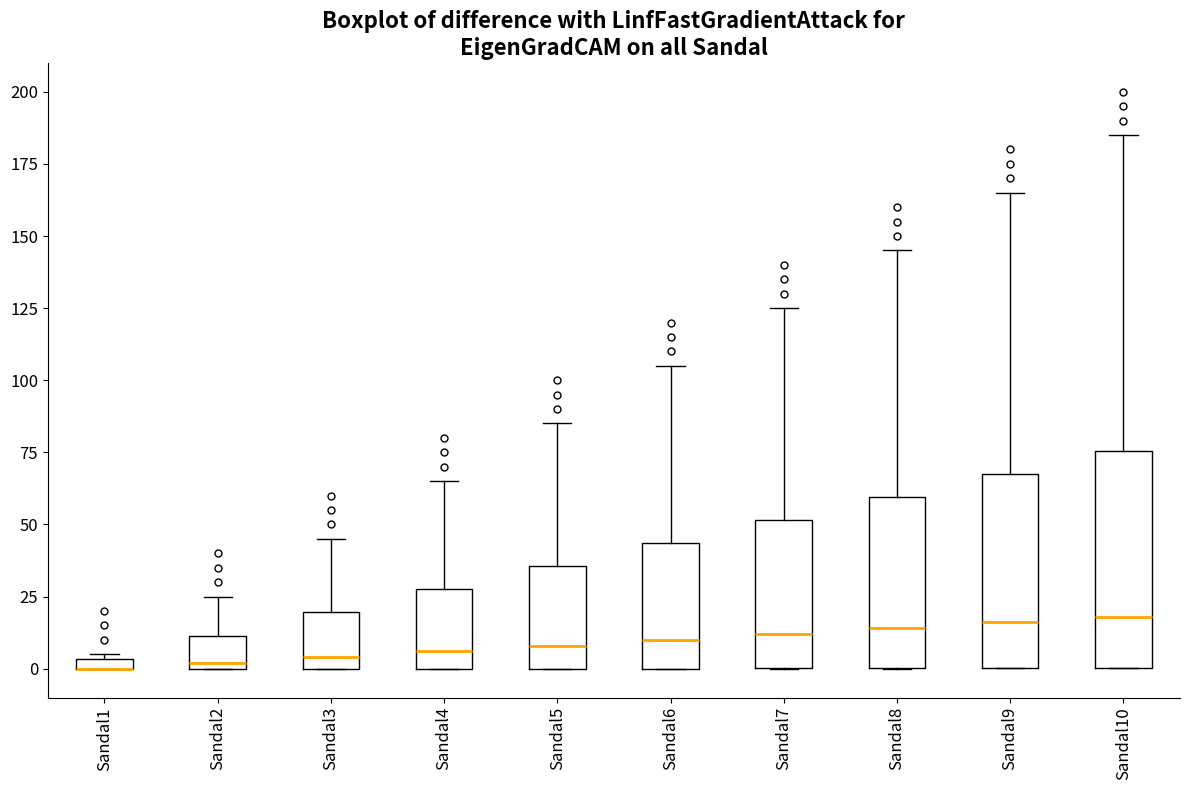

Where does the median line of the box for Sandal7 sit on the y-axis? The values are not printed on the chart, so give them approximately, as read against the axis.

10